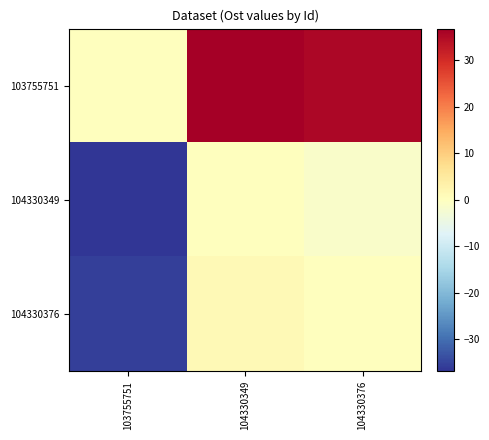

What is the maximum value shown in the chart?

36.8